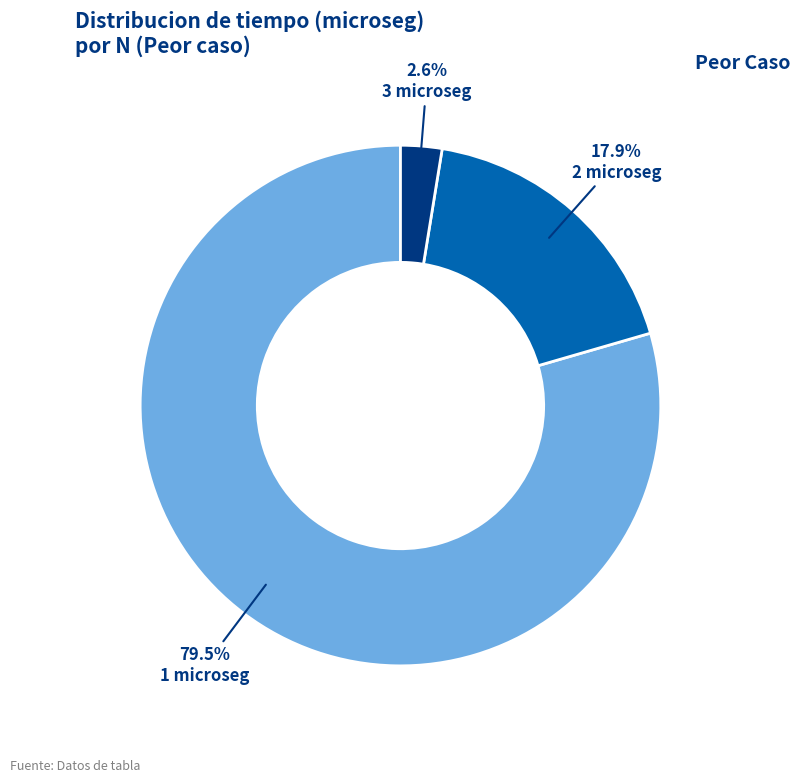

What percentage is NOT represented by 3 microseg?

97.4%